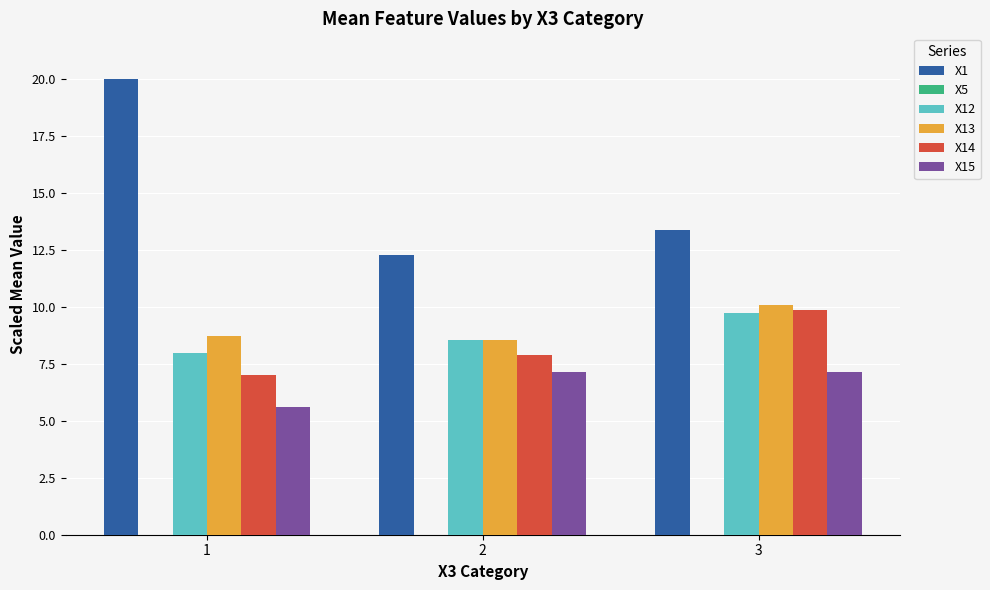

What is the maximum value shown in the chart?

20.0